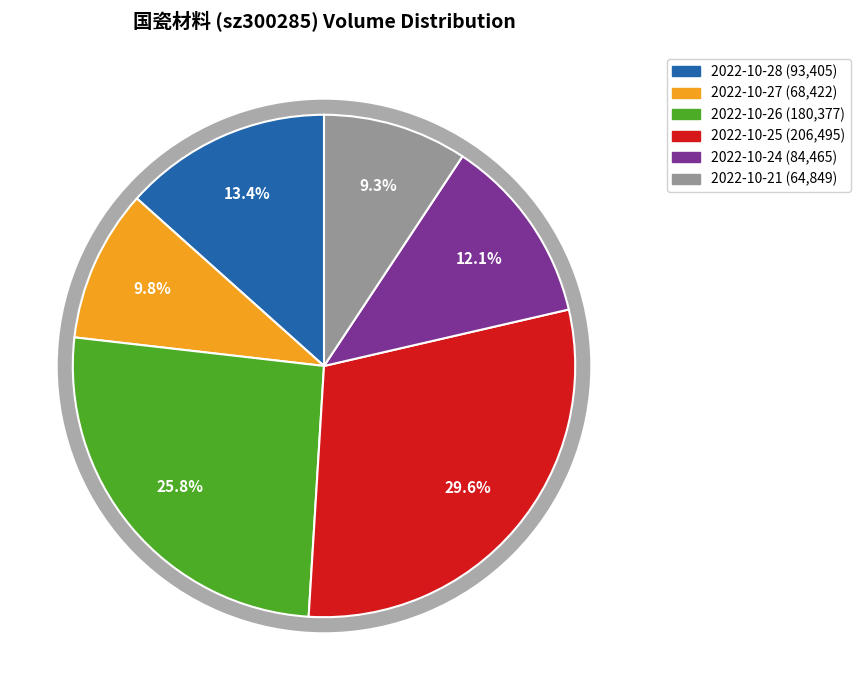

Is there any slice that represents more than half of the pie?

No